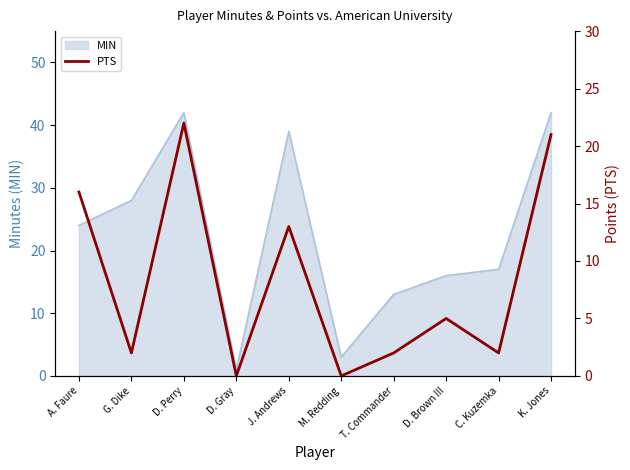

What is the highest value of the MIN series?

42